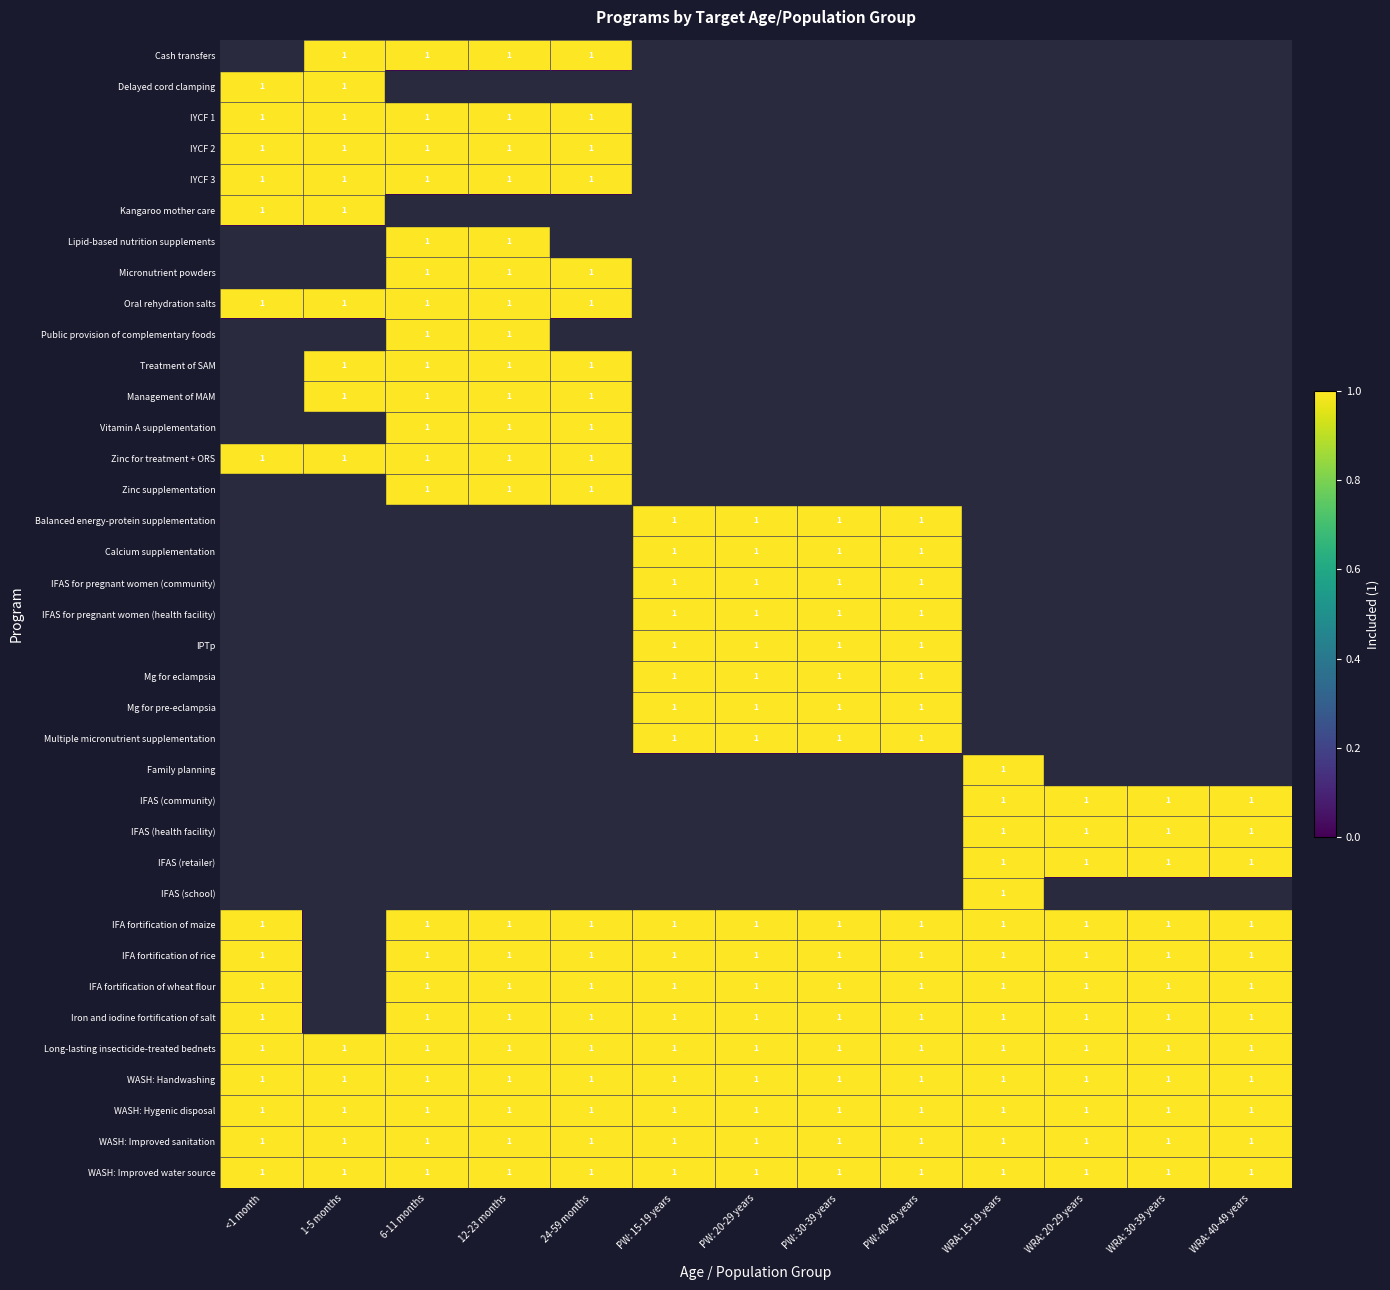

The value of IFA fortification of wheat flour at PW: 20-29 years is 1. True or false?

True